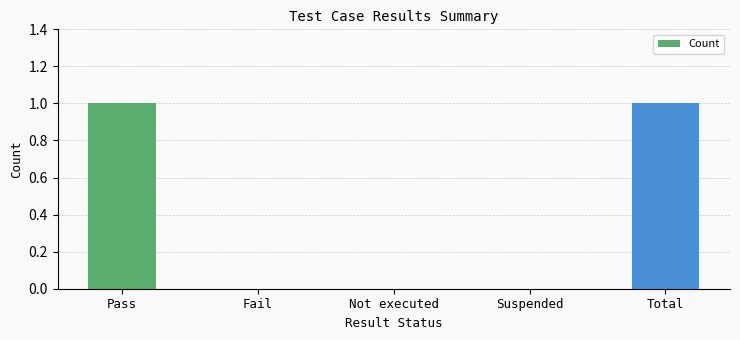

Between Pass and Fail, which is larger?

Pass